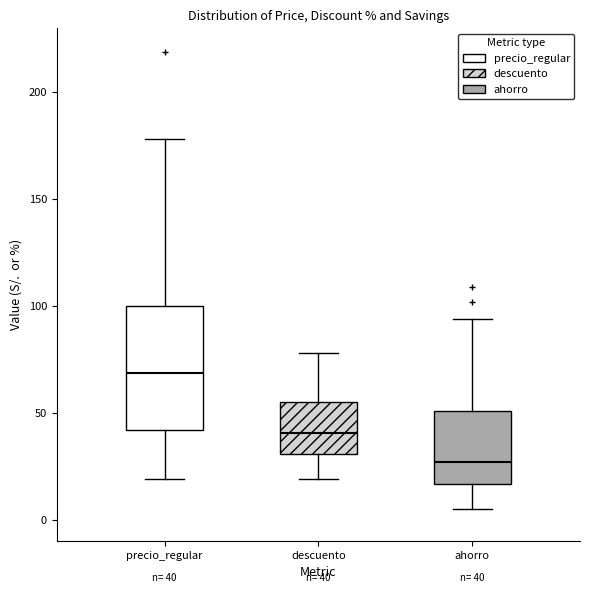

Which box has the lowest median line?

ahorro